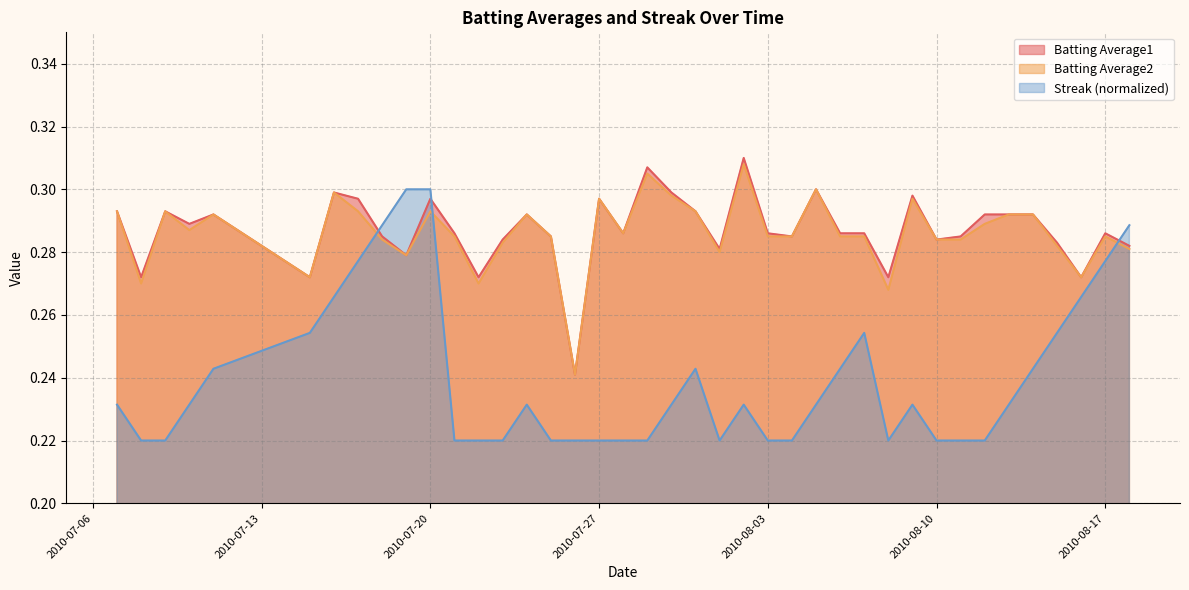

At which category is the sum across all series the highest?

2010-07-20